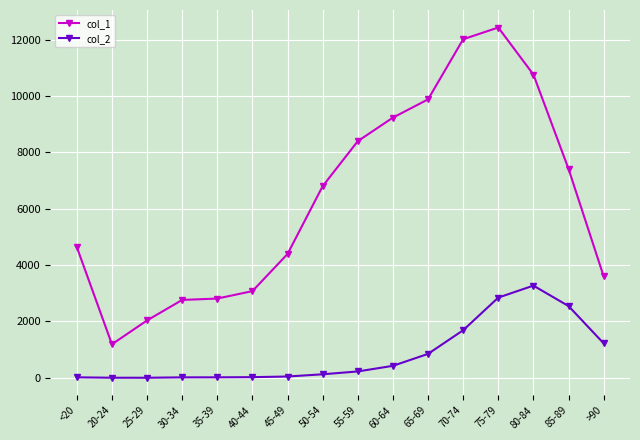

Which series changed the most between 50-54 and 80-84?

col_1